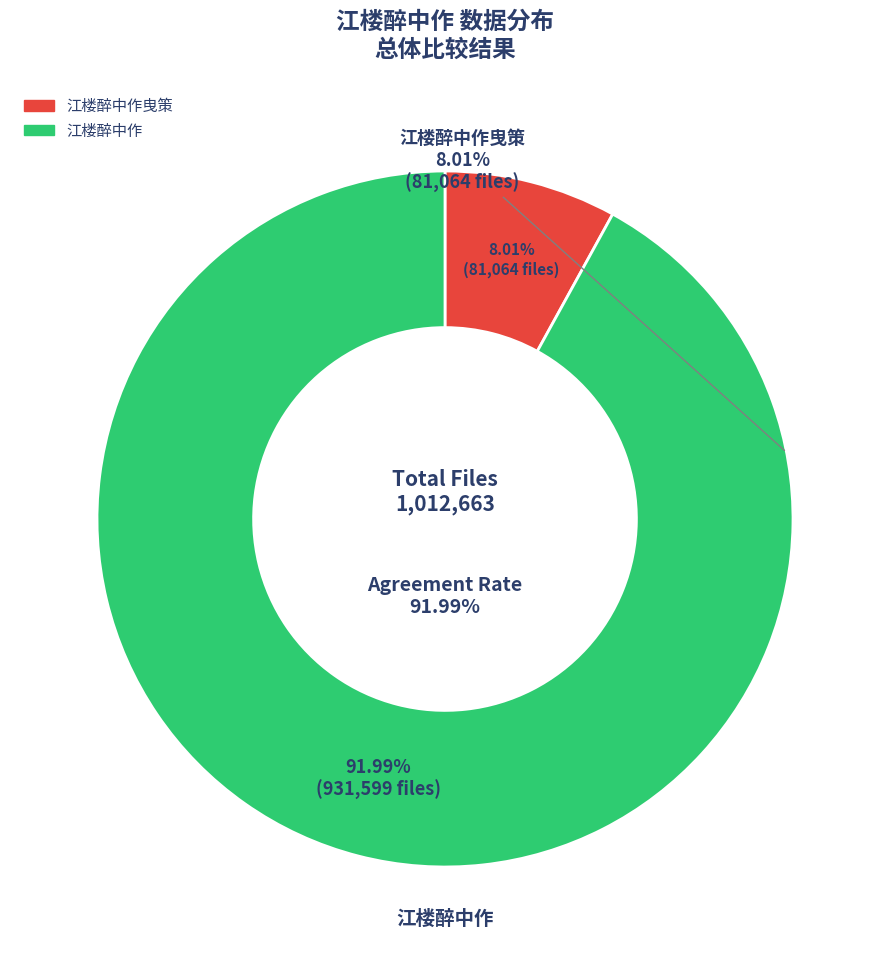

What is the total percentage of 江楼醉中作 and 江楼醉中作曳策?

100.0%